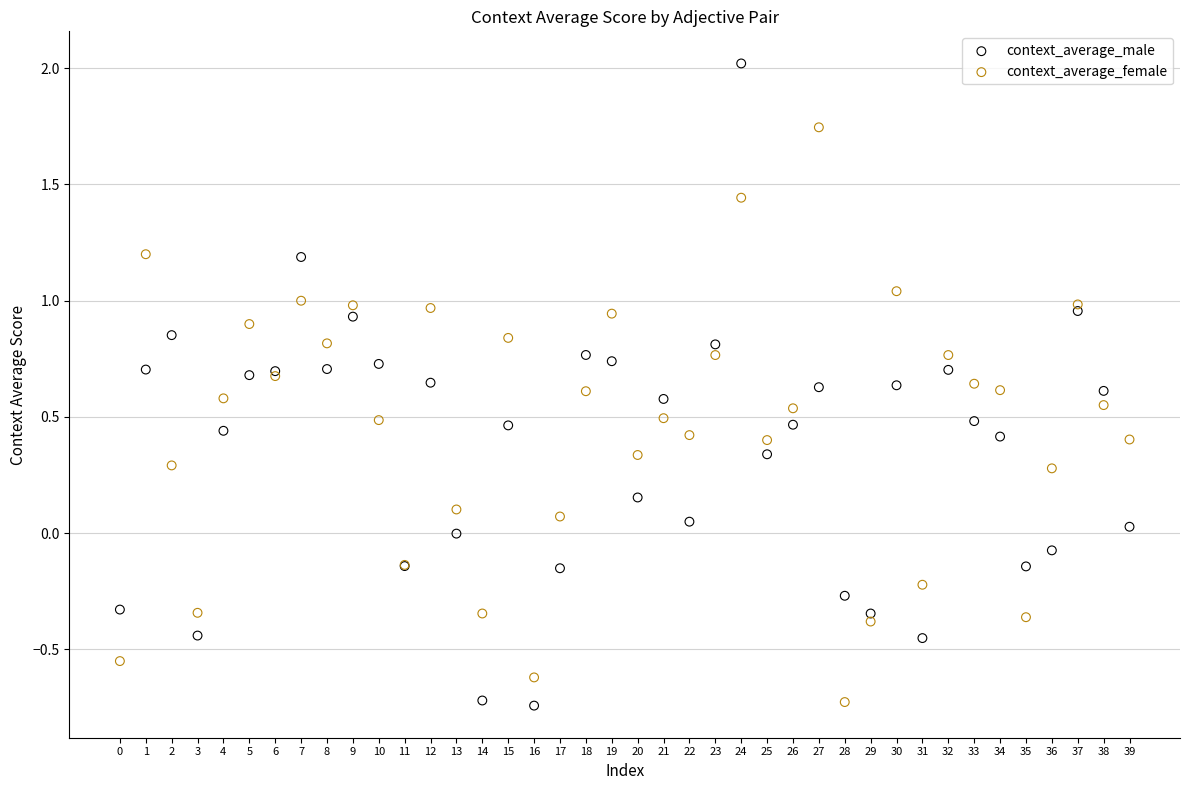

Which series has the widest spread of Y values?

context_average_male